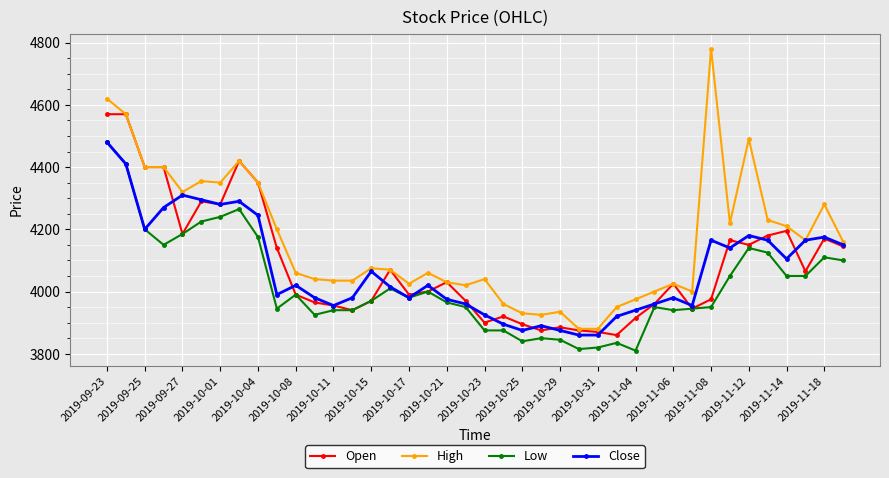

What is the difference between the second highest and minimum values in the High series?

740